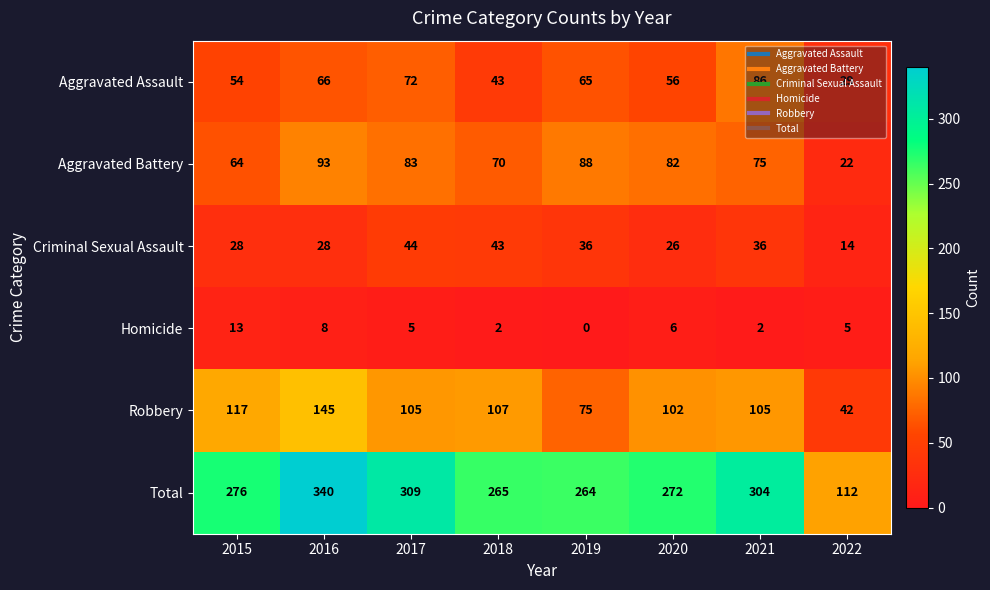

What is the average value of the Criminal Sexual Assault series?

32